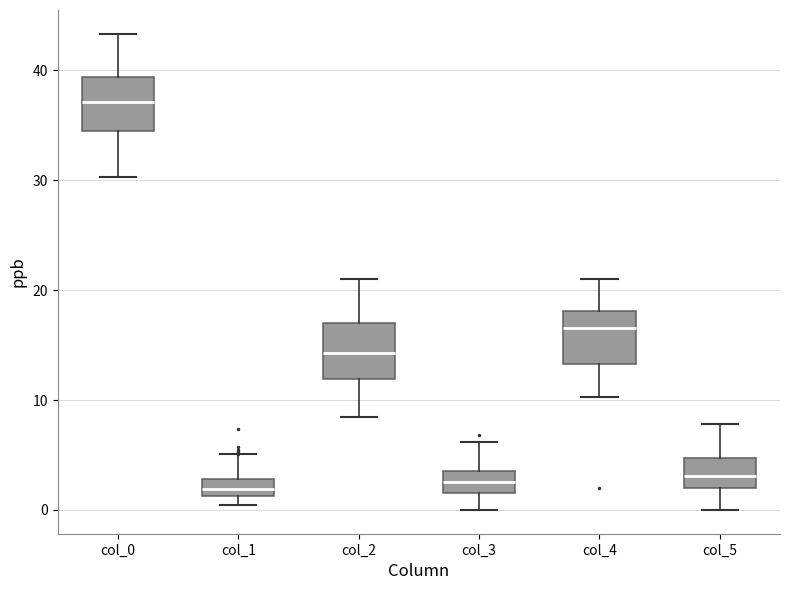

Reading left to right, read every box against the y-axis: the position of its median line, the range the box covers, and the ends of its whiskers. The values are not printed on the chart, so give them approximately, as read against the axis.

col_0: median 37, box 35 to 39, whiskers 30 to 43
col_1: median 2, box 1 to 3, whiskers 0 to 5
col_2: median 14, box 12 to 17, whiskers 9 to 21
col_3: median 3, box 2 to 4, whiskers 0 to 6
col_4: median 17, box 13 to 18, whiskers 10 to 21
col_5: median 3, box 2 to 5, whiskers 0 to 8